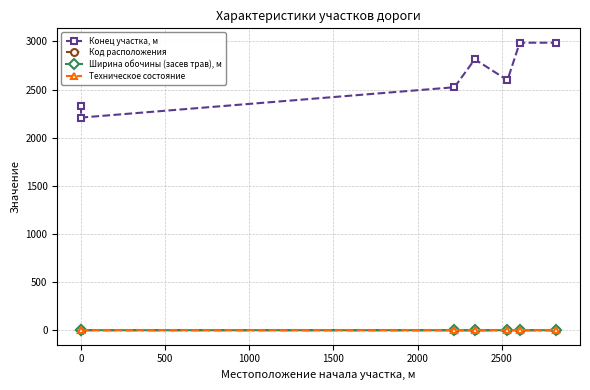

Between 0 and 2000, which series saw the biggest shift?

Конец участка, м